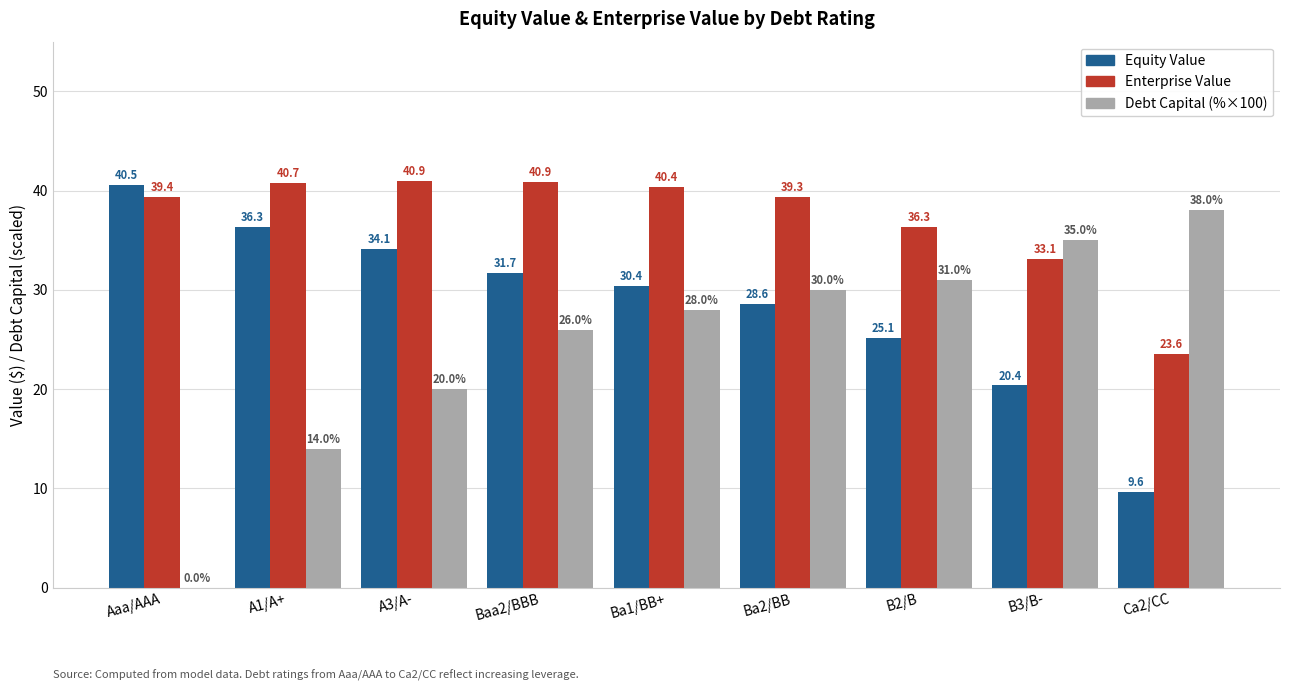

At which category is the sum across all series the highest?

Ba1/BB+